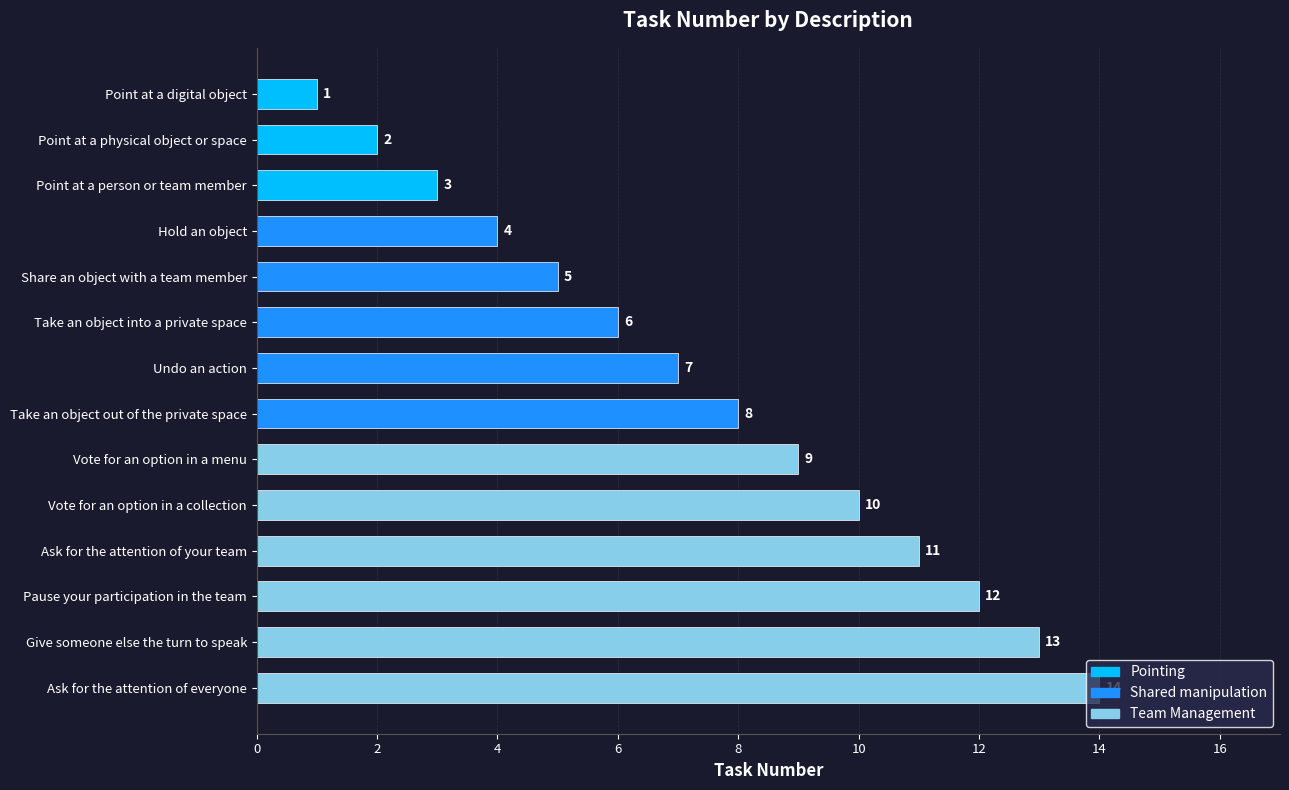

Between Give someone else the turn to speak and Vote for an option in a collection, which is larger?

Give someone else the turn to speak